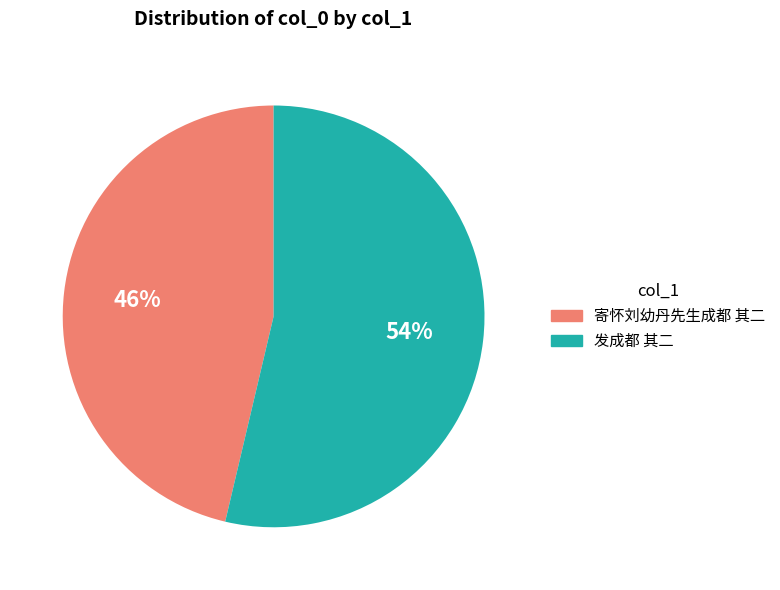

What percentage is the 寄怀刘幼丹先生成都 其二 slice, to the nearest percent?

46%